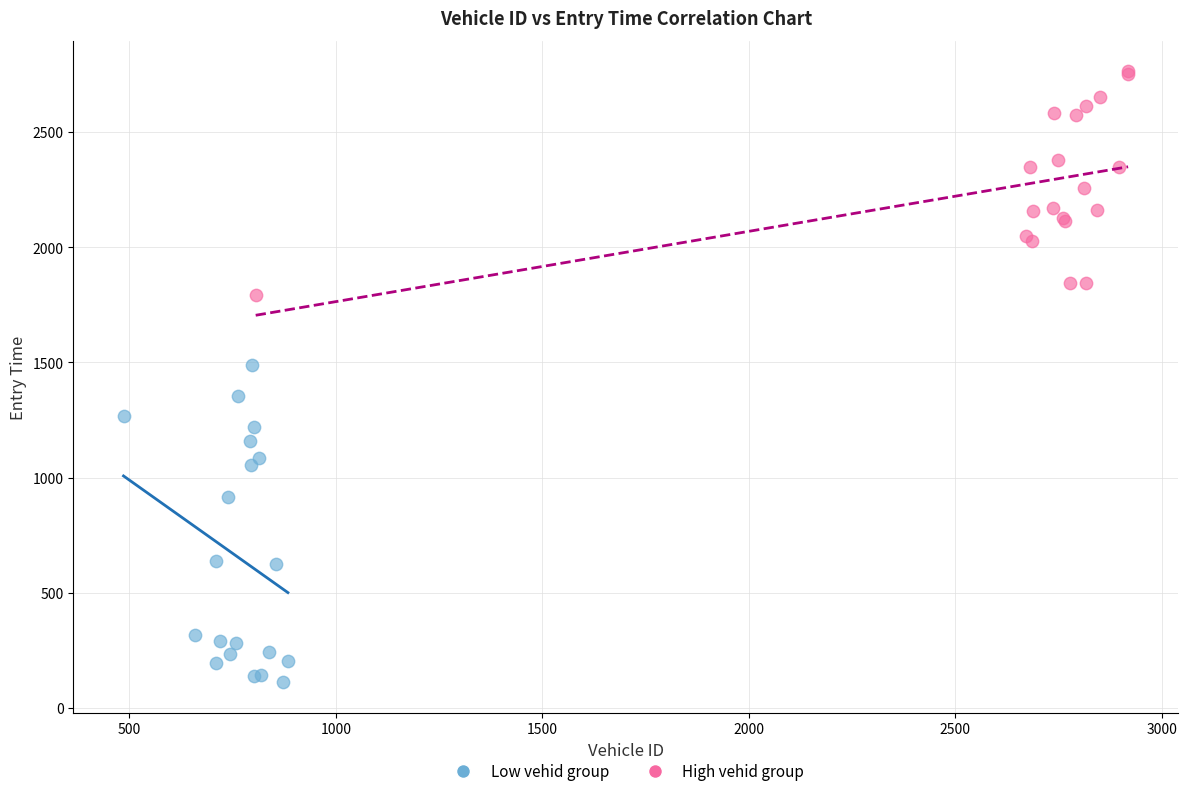

Which series reaches the maximum Y coordinate?

High vehid group